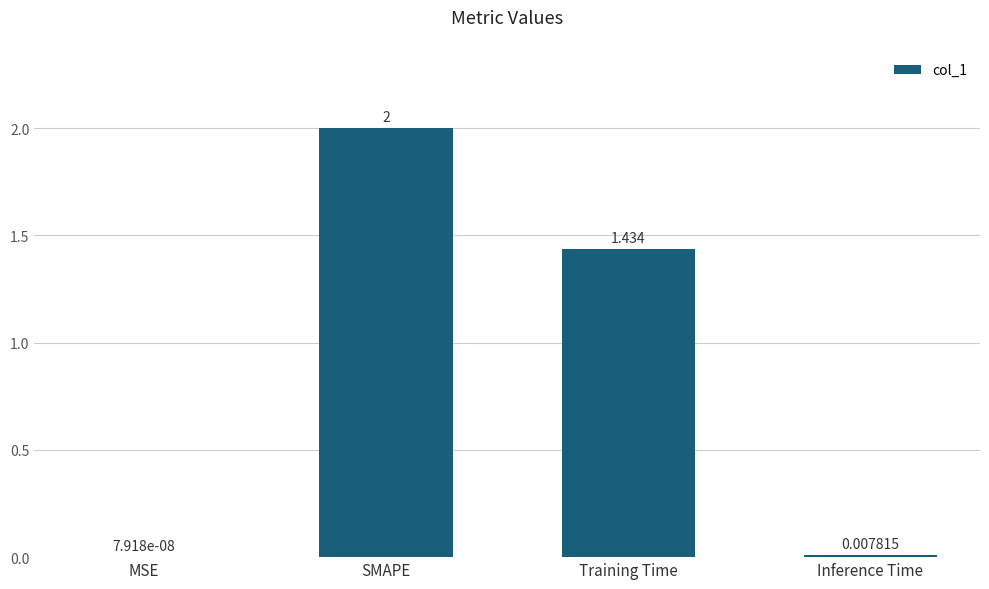

Between Inference Time and Training Time, which is larger?

Training Time